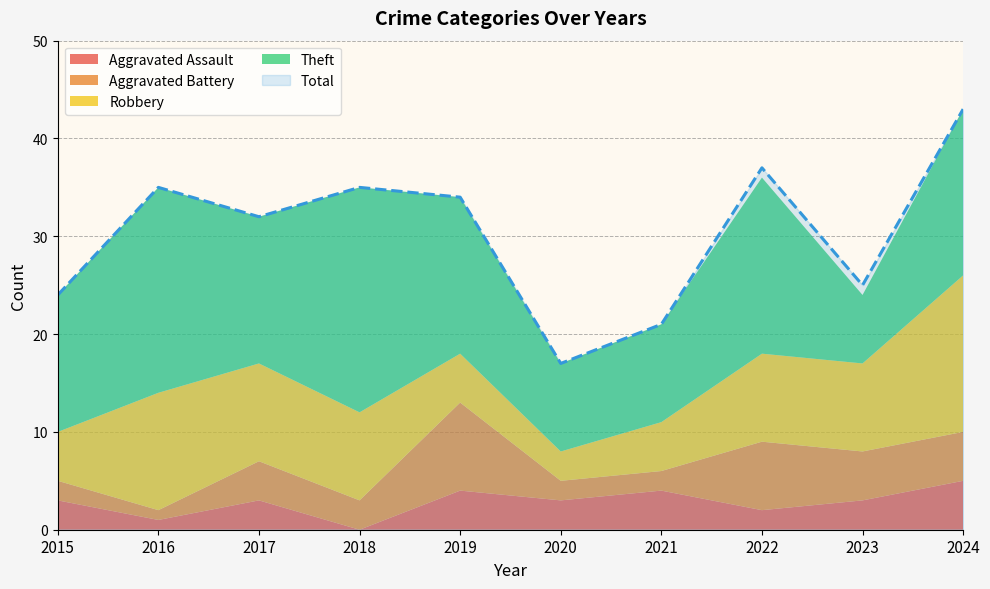

At which category does Total reach its first local valley?

2017